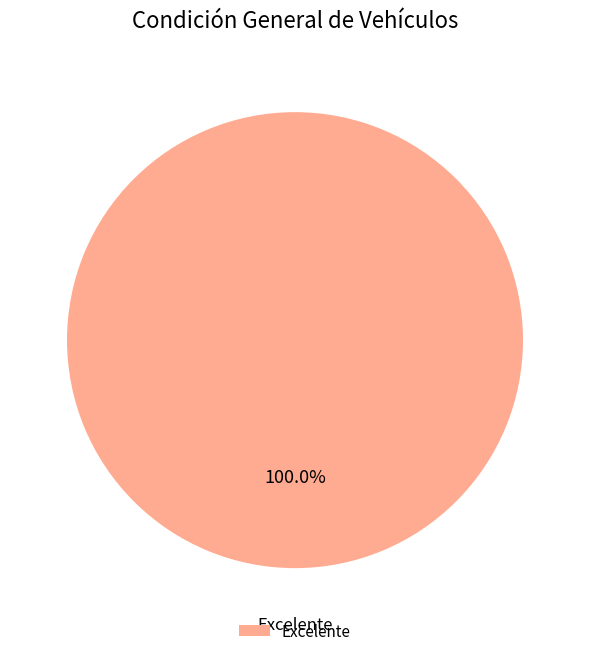

Does Excelente account for over 50% of the chart?

Yes